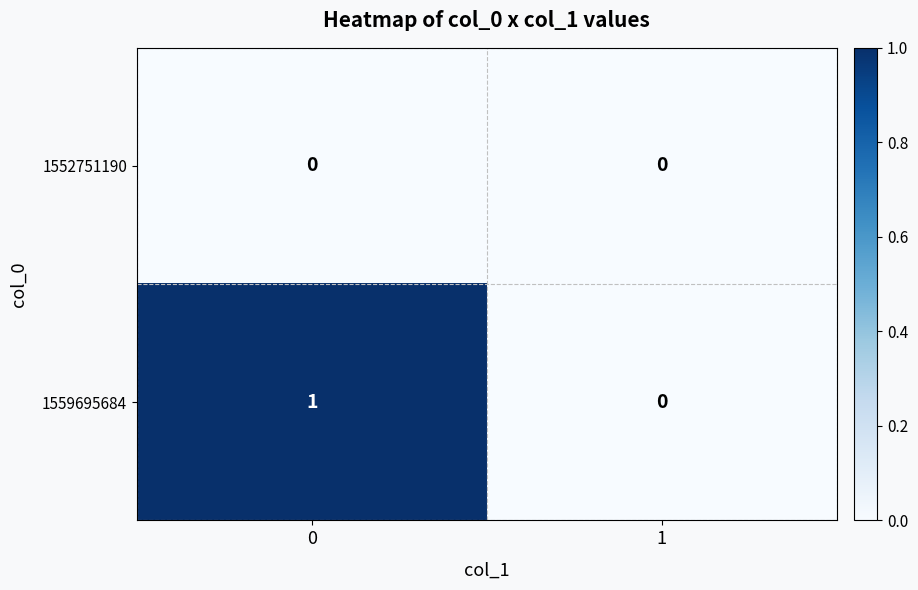

Reading left to right, what are all the values shown in this chart?

1552751190: 0=0	1=0
1559695684: 0=1	1=0